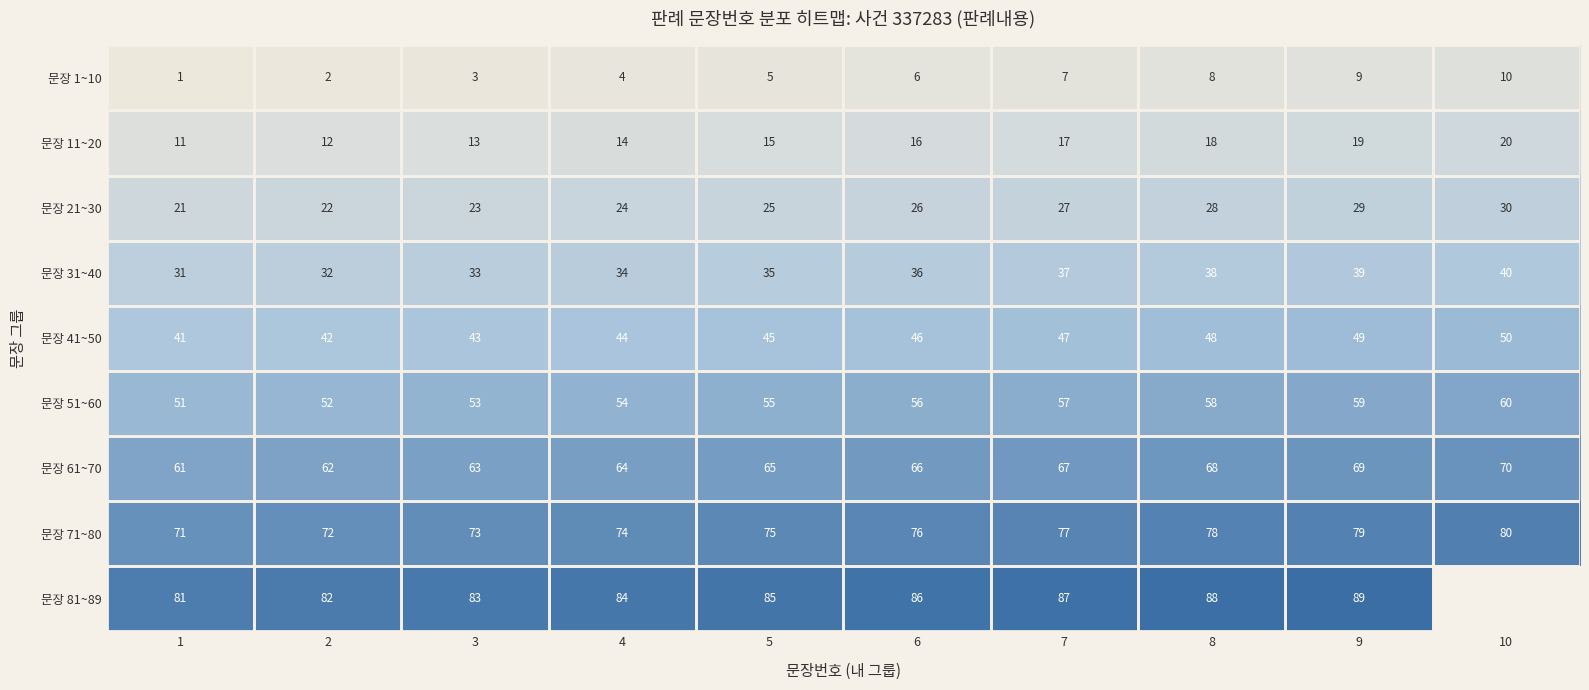

Rank the series at 3 from lowest to highest value.

문장 1~10, 문장 11~20, 문장 21~30, 문장 31~40, 문장 41~50, 문장 51~60, 문장 61~70, 문장 71~80, 문장 81~89